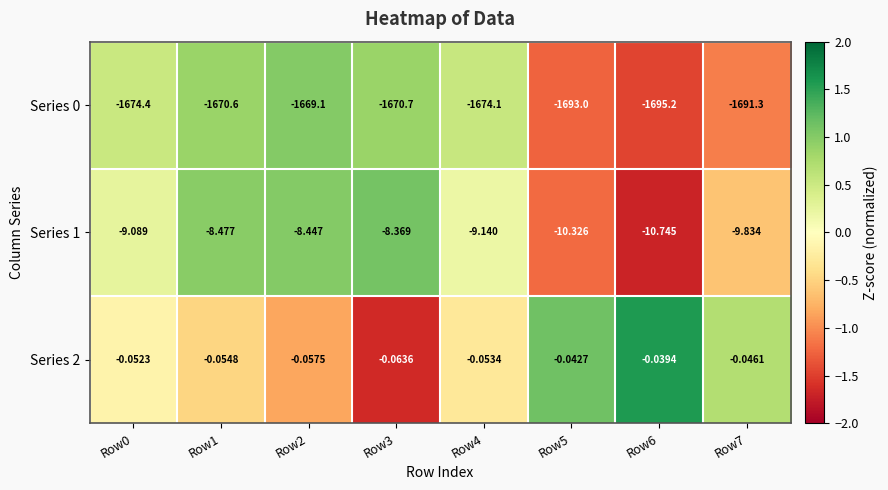

Is the value of Series 2 at Row2 greater than the value of Series 1 at Row5?

Yes